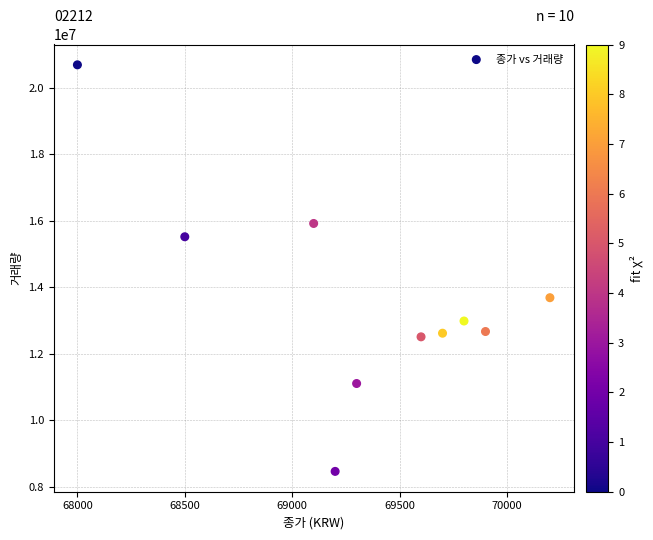

What is the range of Y values (max minus min)?

12216079